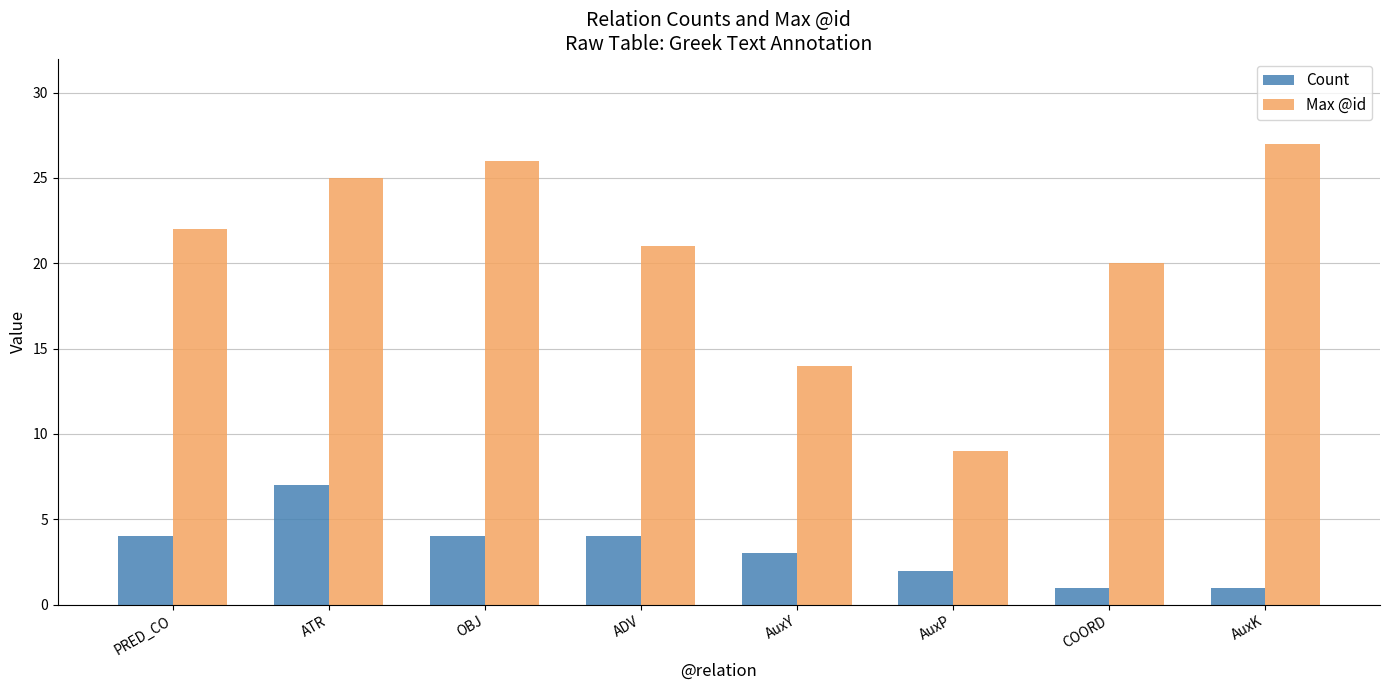

What is the difference between the Max @id values at COORD and AuxY?

6